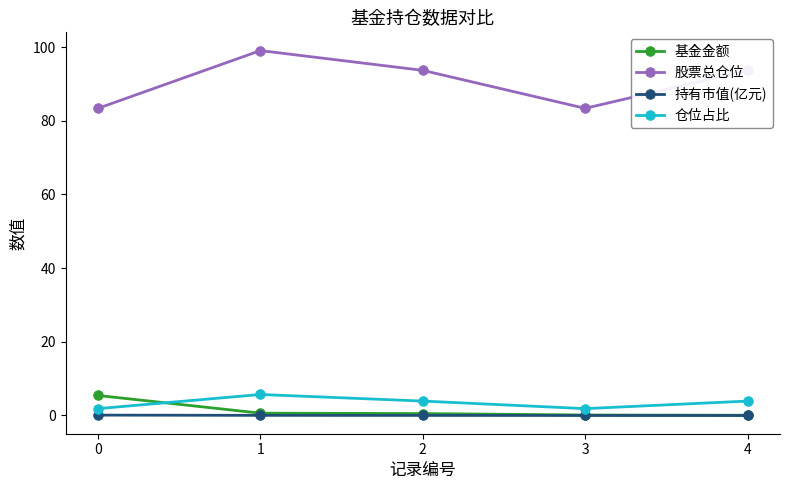

True or false: 持有市值(亿元) and 股票总仓位 cross at least once.

False